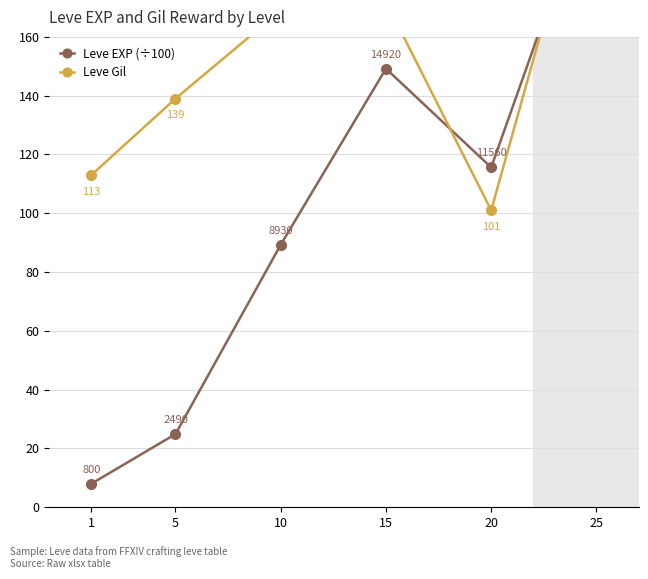

At how many categories does at least one series exceed 38?

6